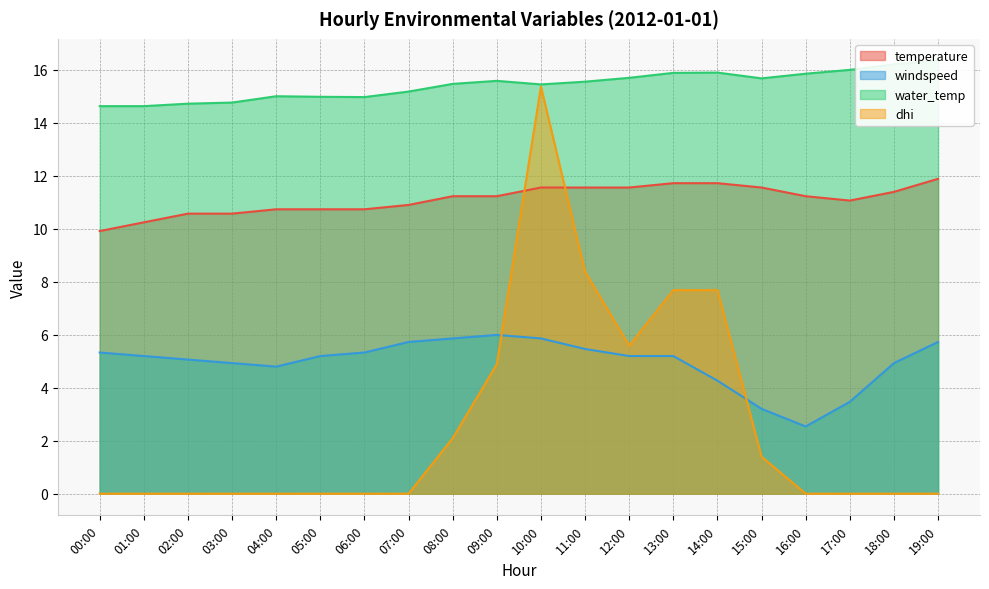

What is the average value of the temperature series?

11.1